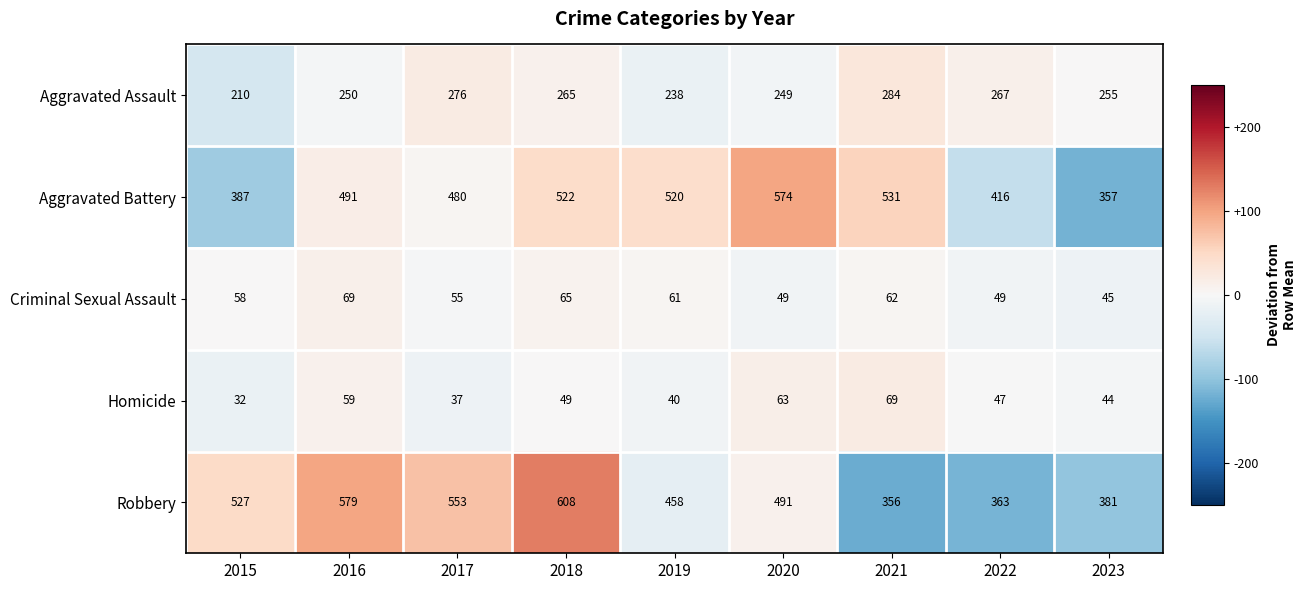

Which series has the largest total across all categories?

Robbery